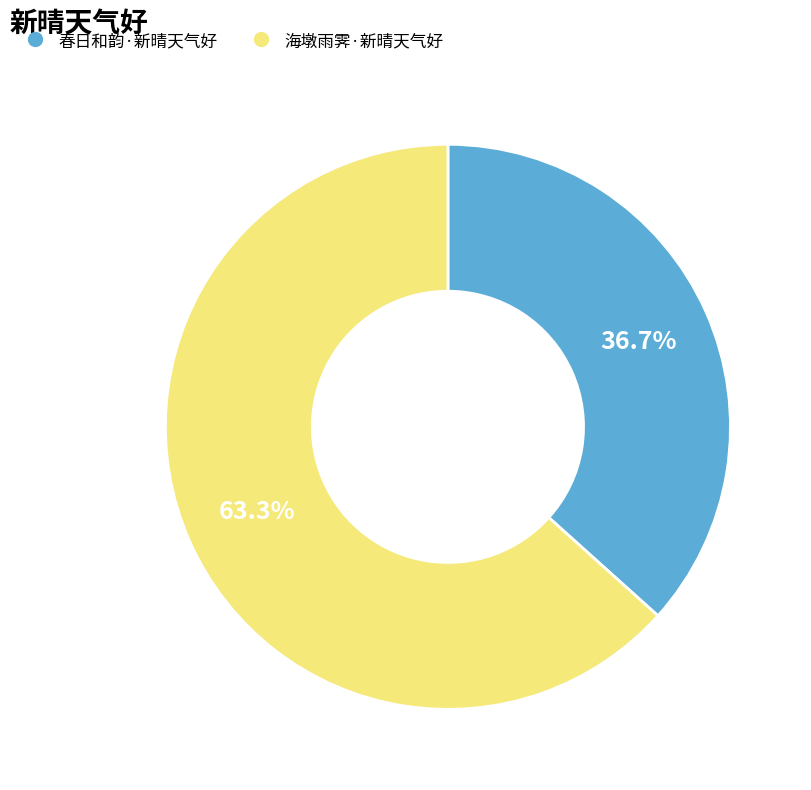

What is the ratio of the value at 春日和韵·新晴天气好 to the value at 海墩雨霁·新晴天气好?

0.6